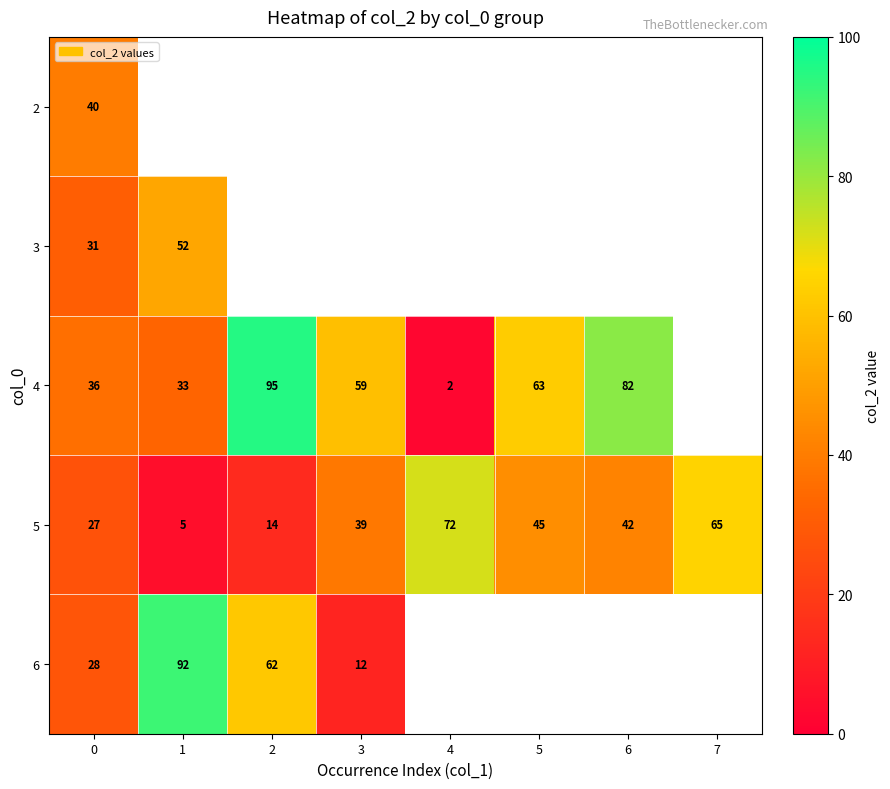

The 5 series shows 4 at 2. True or false?

False